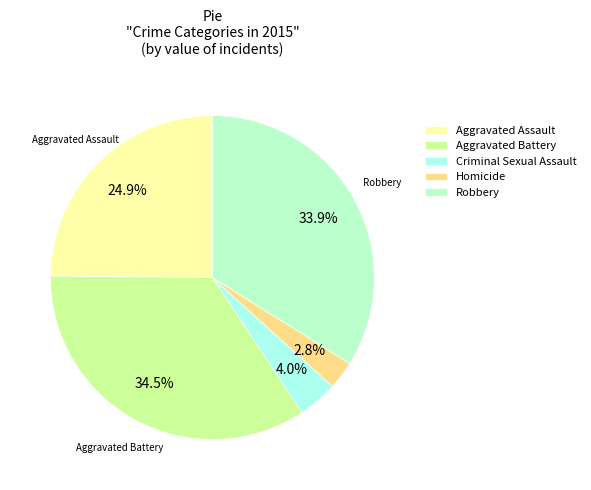

Which slice is the largest?

Aggravated Battery